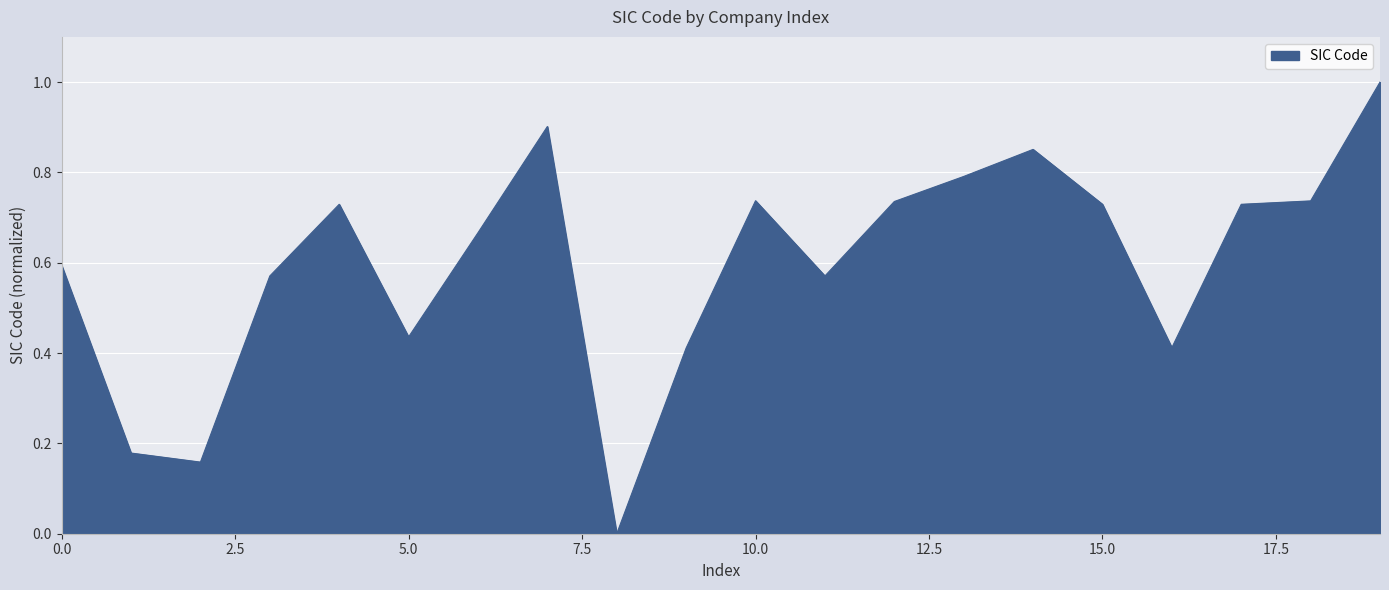

What is the difference between the maximum and minimum values?

1.0